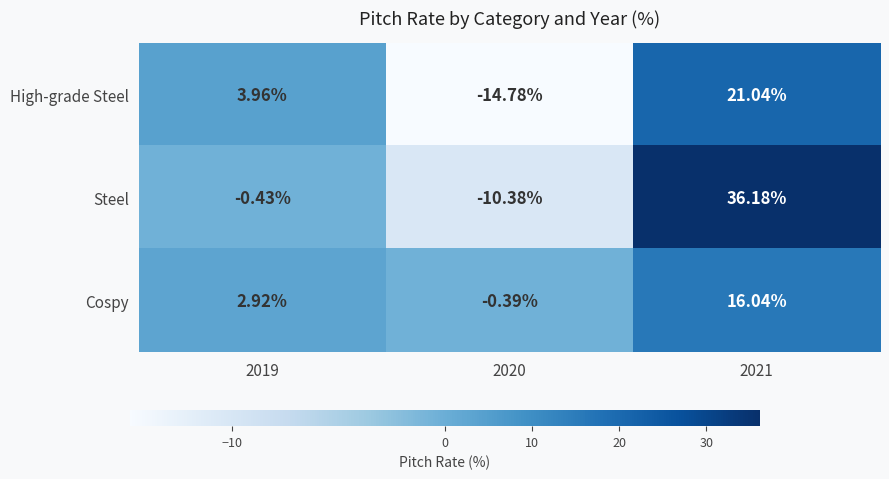

Between 2020 and 2021, which series saw the biggest shift?

Steel